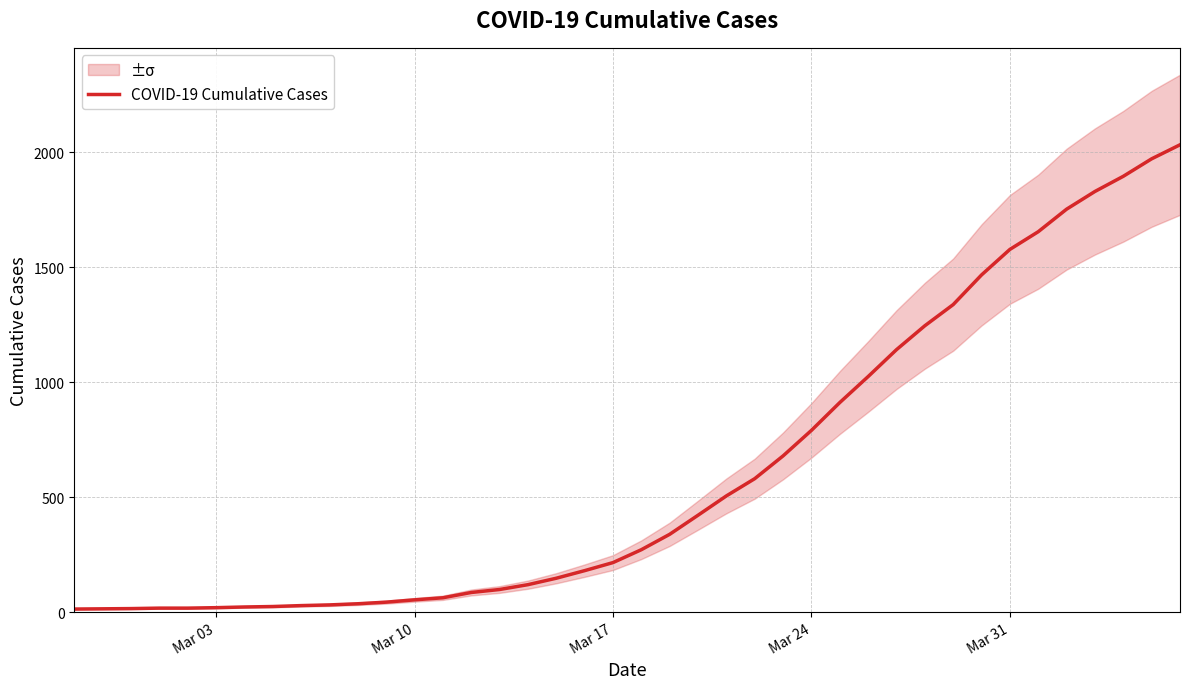

What is the maximum value for COVID-19 Cumulative Cases?

2032